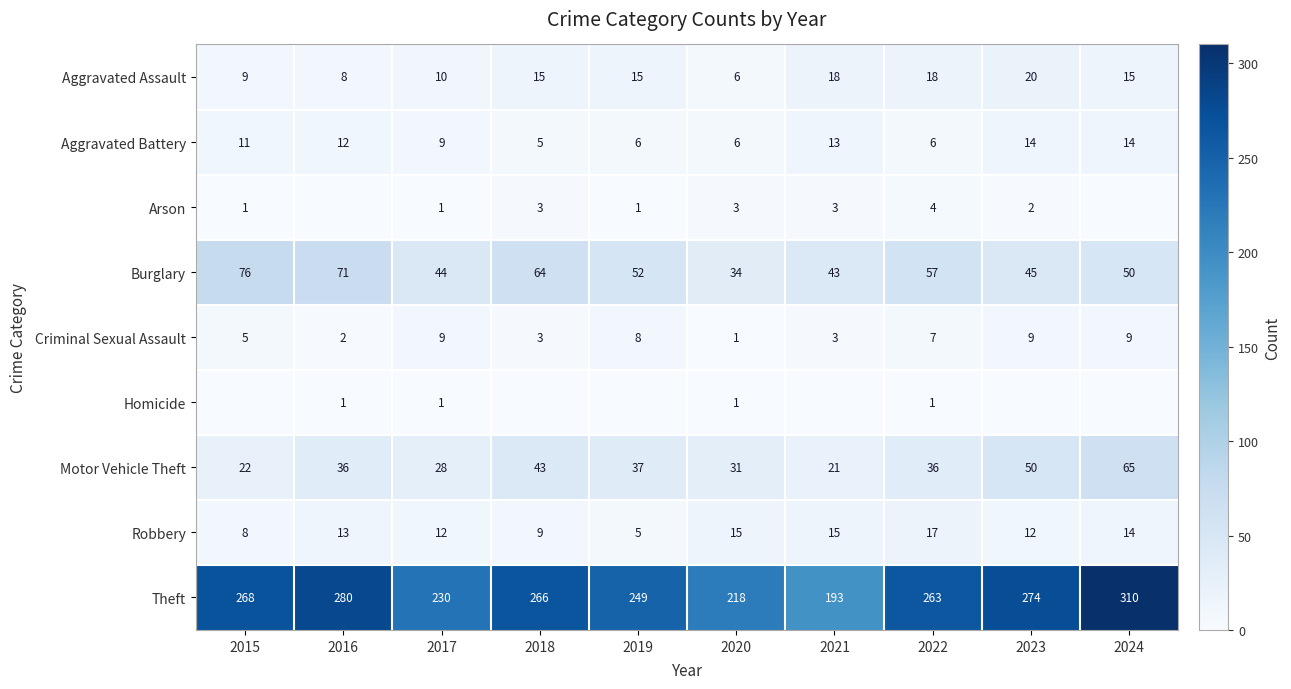

What is the difference between the maximum and minimum values in the Aggravated Assault series?

14